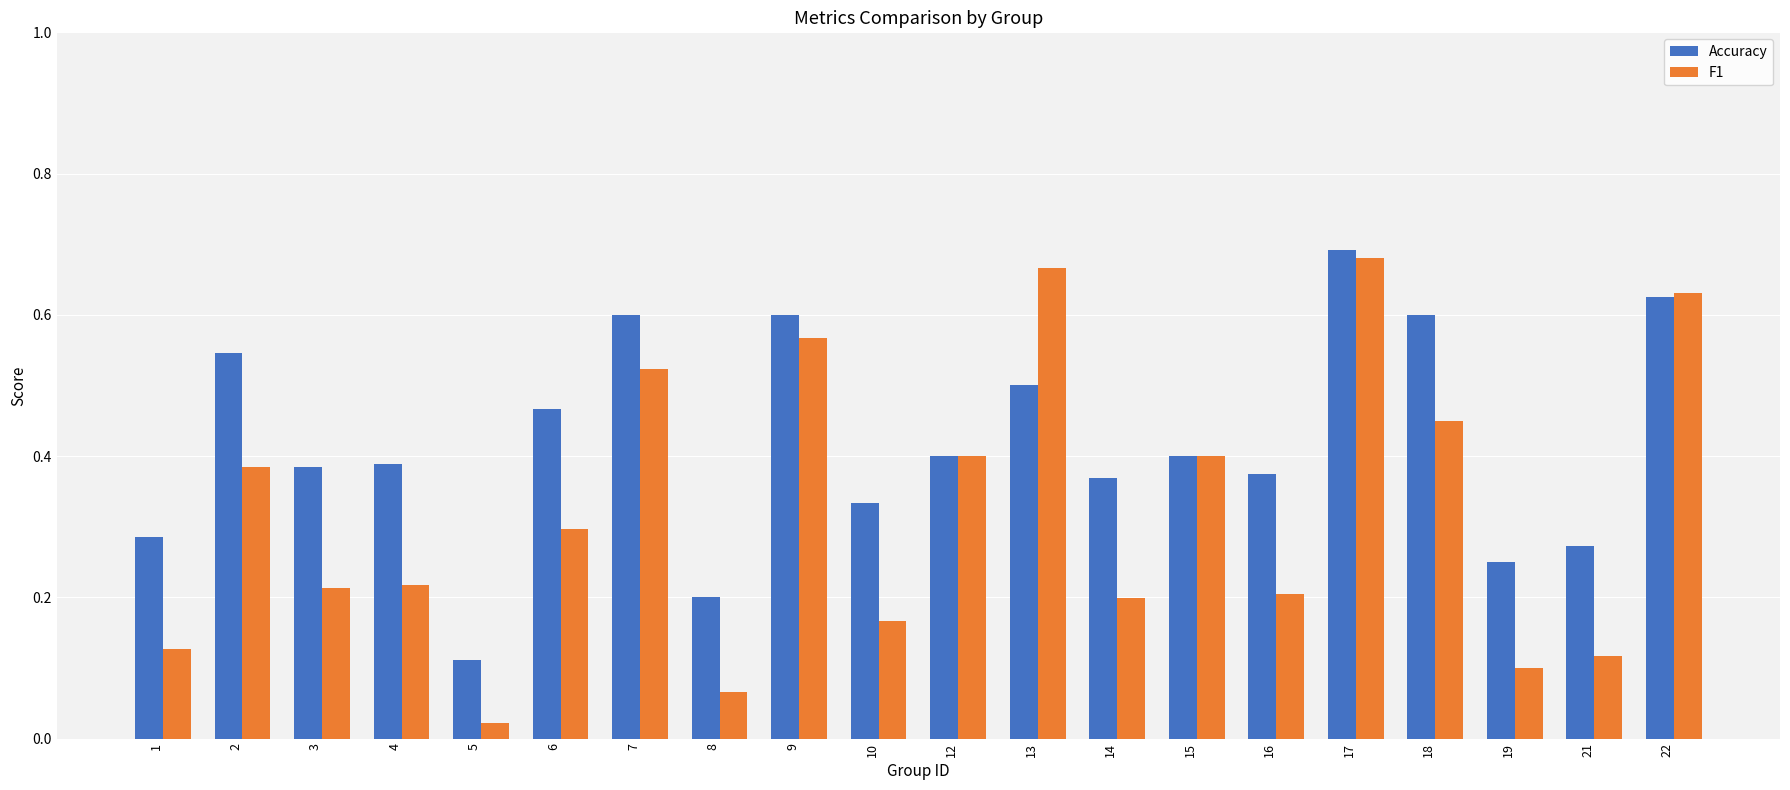

Rank the series by their average value, from highest to lowest.

Accuracy, F1